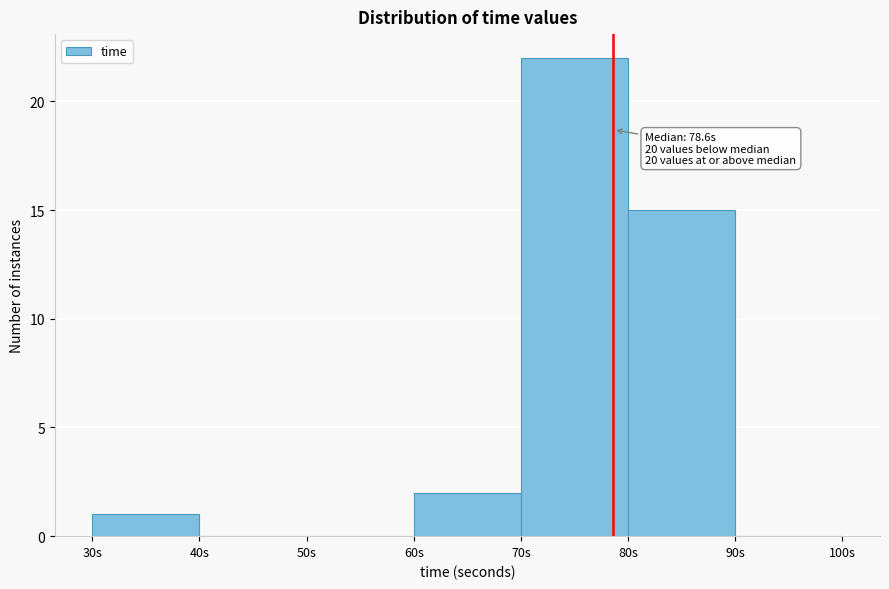

Which range on the x-axis has the tallest bar?

70 to 80